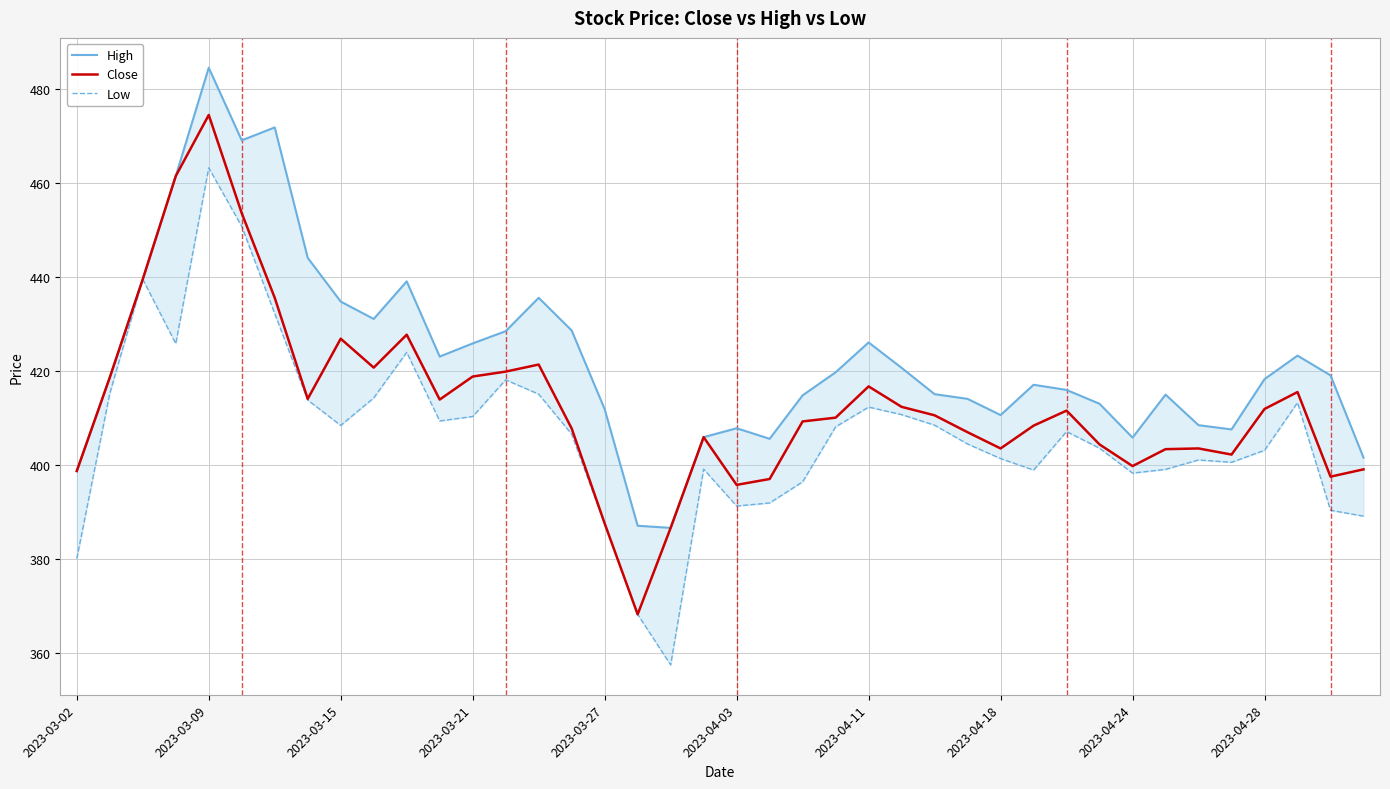

What is the highest value of the Close series?

474.4